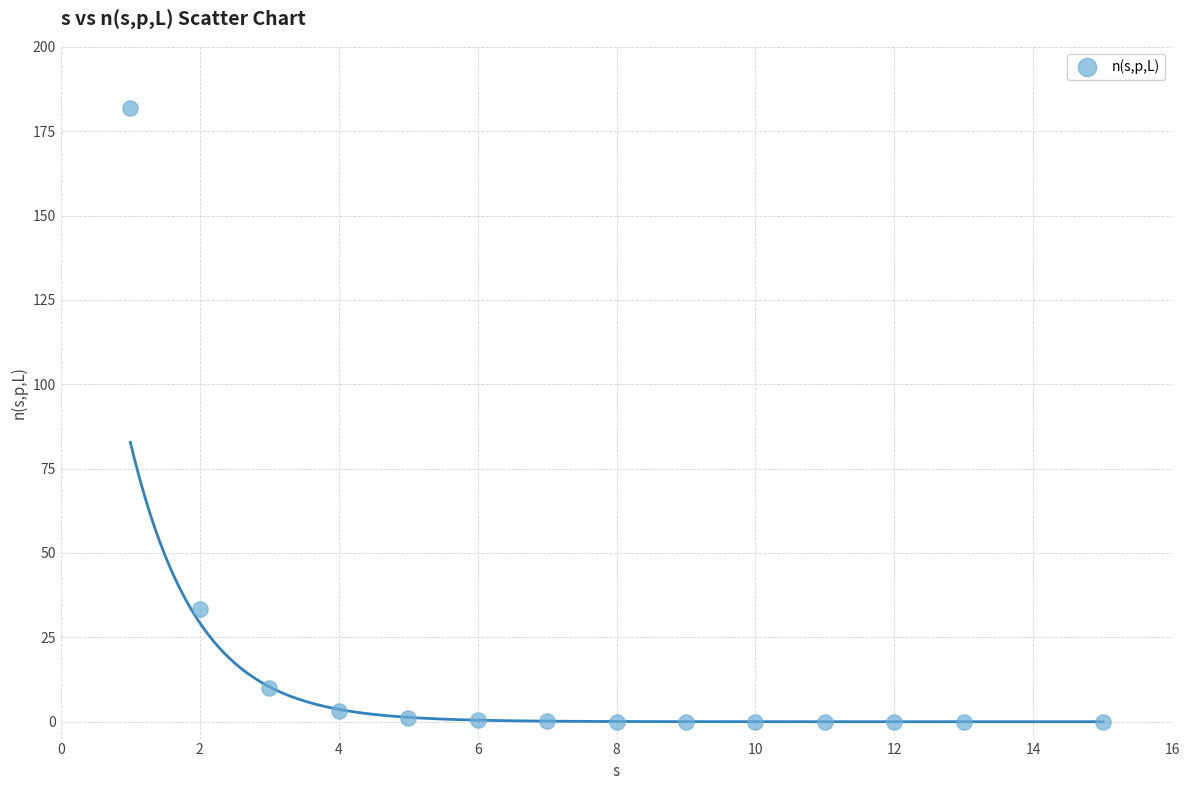

What Y value in the scatter plot is closest to 90?

33.4